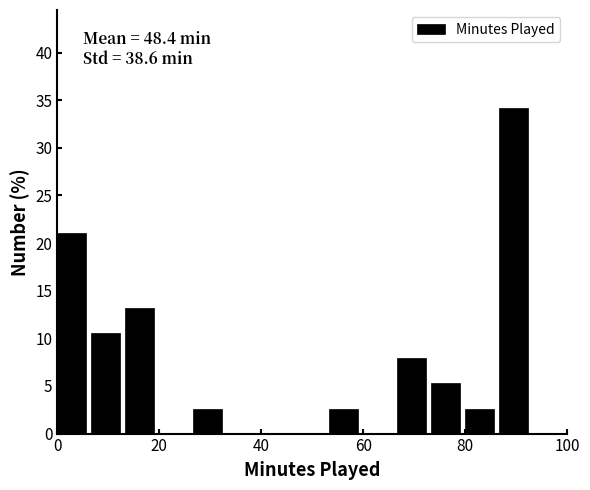

Read against the x-axis, roughly where is the centre of the tallest bar?

90